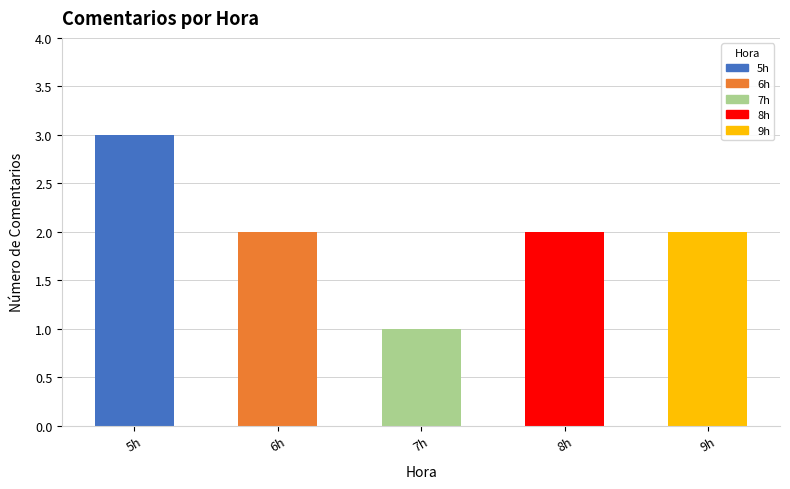

Are the bars grouped side by side (vs. stacked)?

No